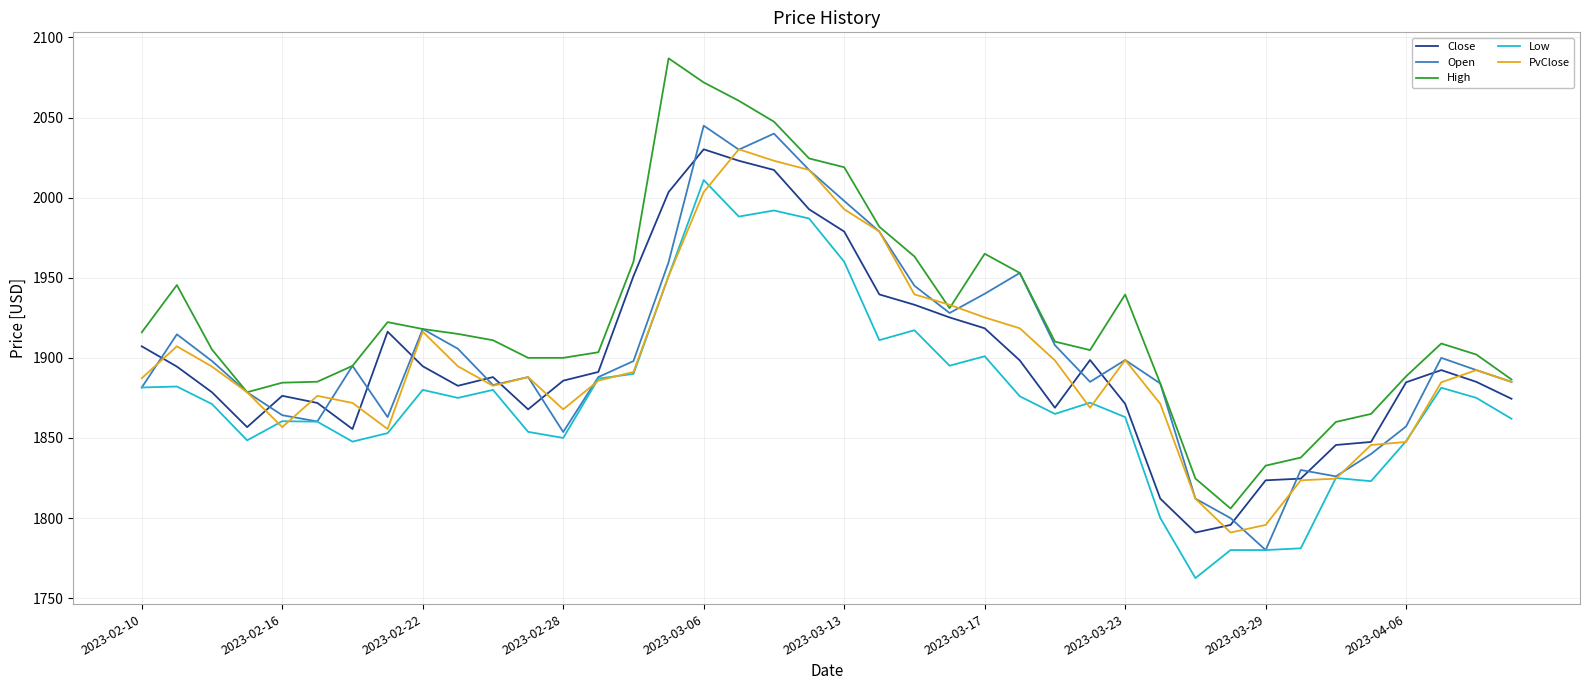

What is the minimum value shown in the chart?

1762.5